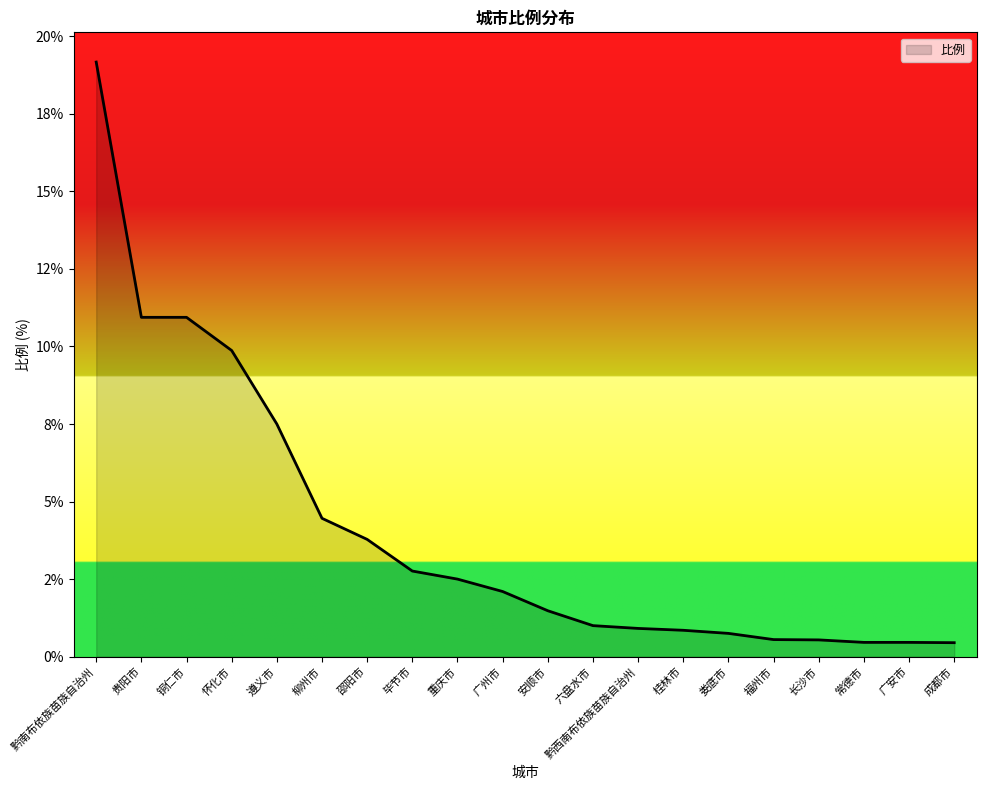

What is the approximate value at 怀化市?

9.9